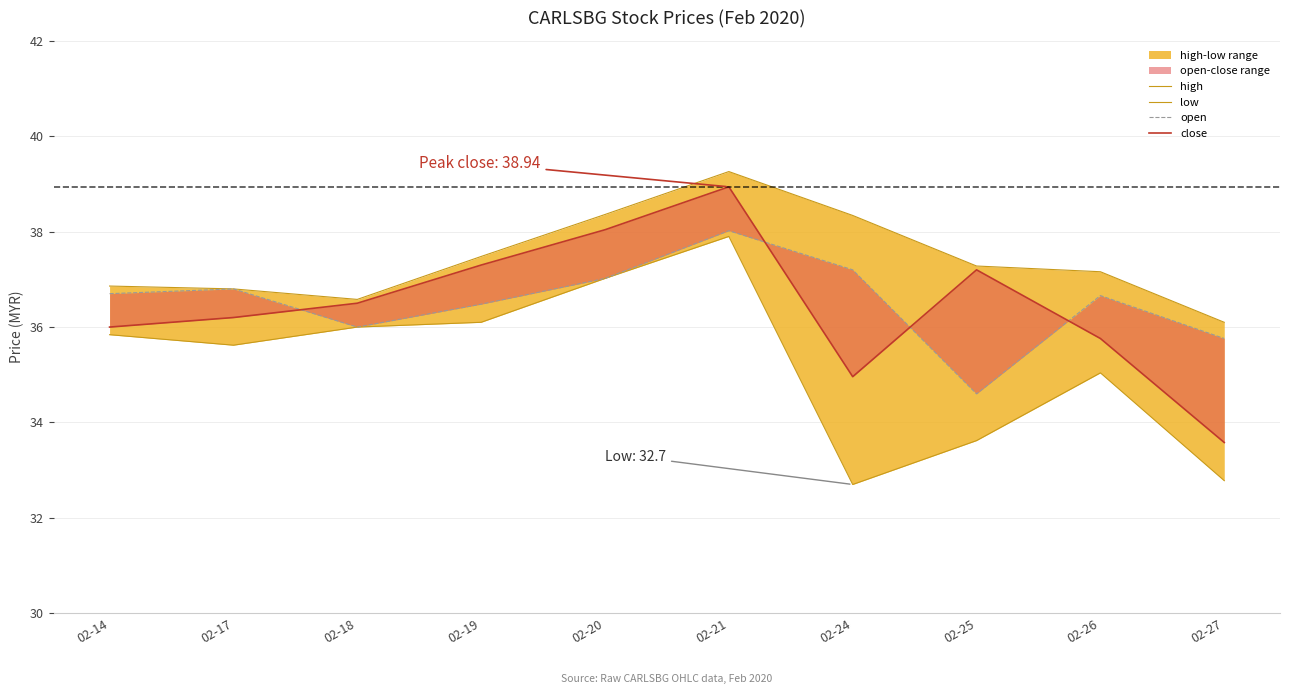

True or false: low and high cross at least once.

False